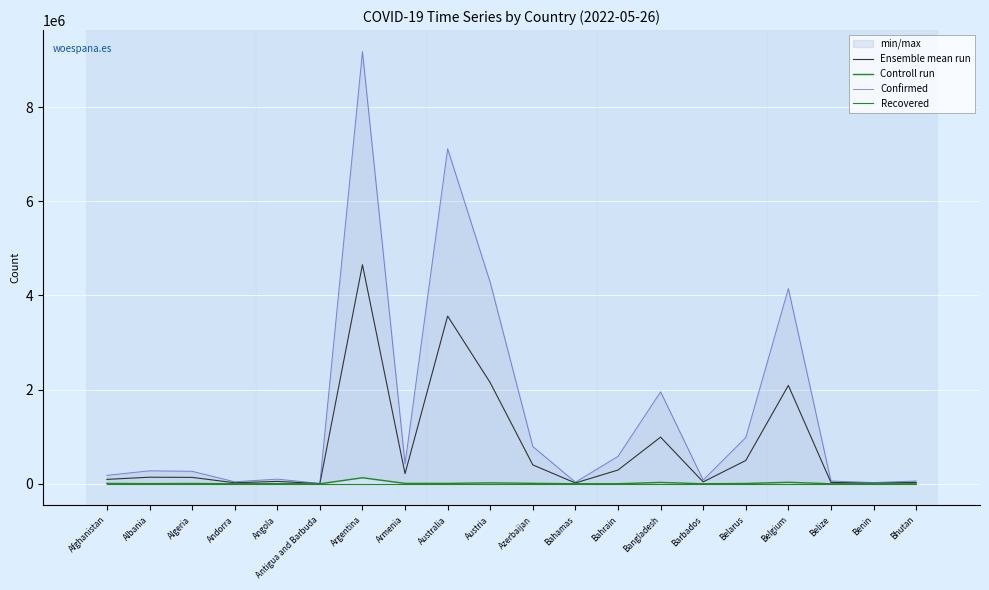

List the series in order of their peak value, highest first.

Confirmed, Ensemble mean run, Controll run, Recovered